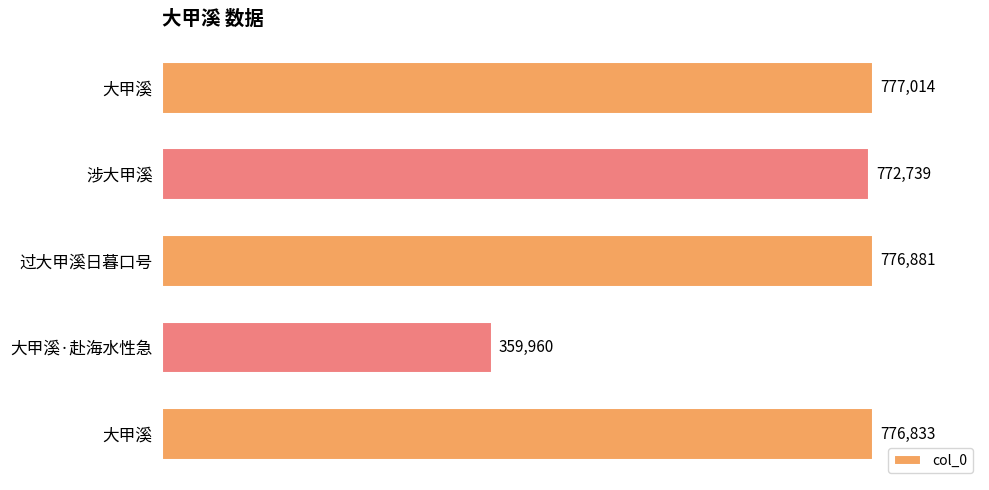

How many series are shown in this chart?

1